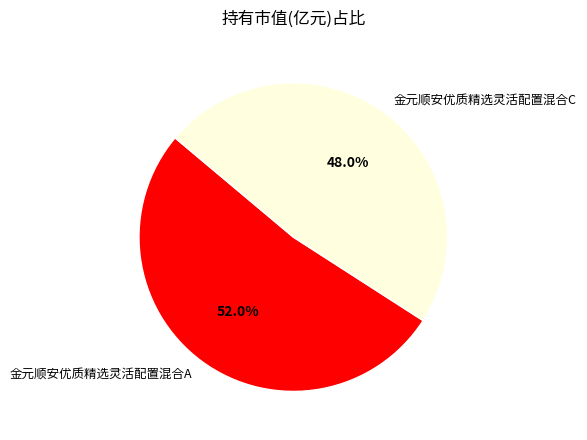

How many segments does this pie chart have?

2